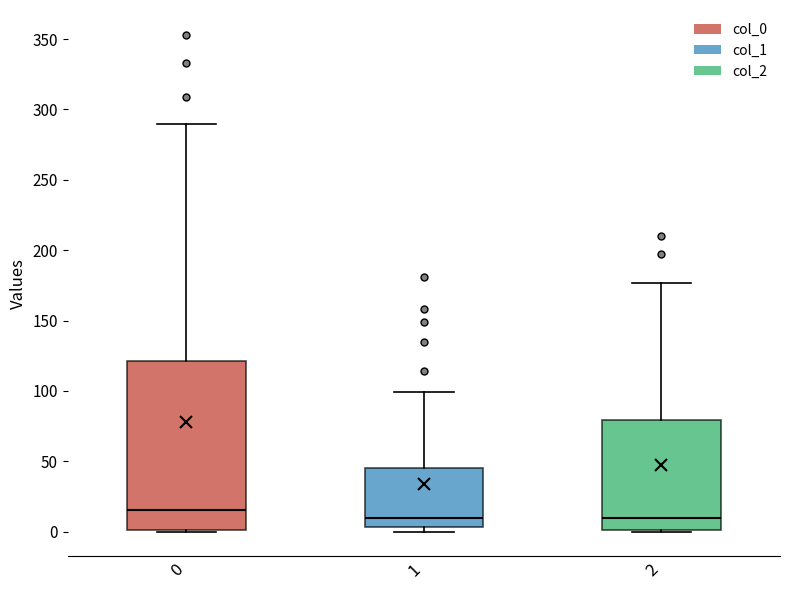

Where does the median line of the box at x = 0 sit on the y-axis? The values are not printed on the chart, so give them approximately, as read against the axis.

15